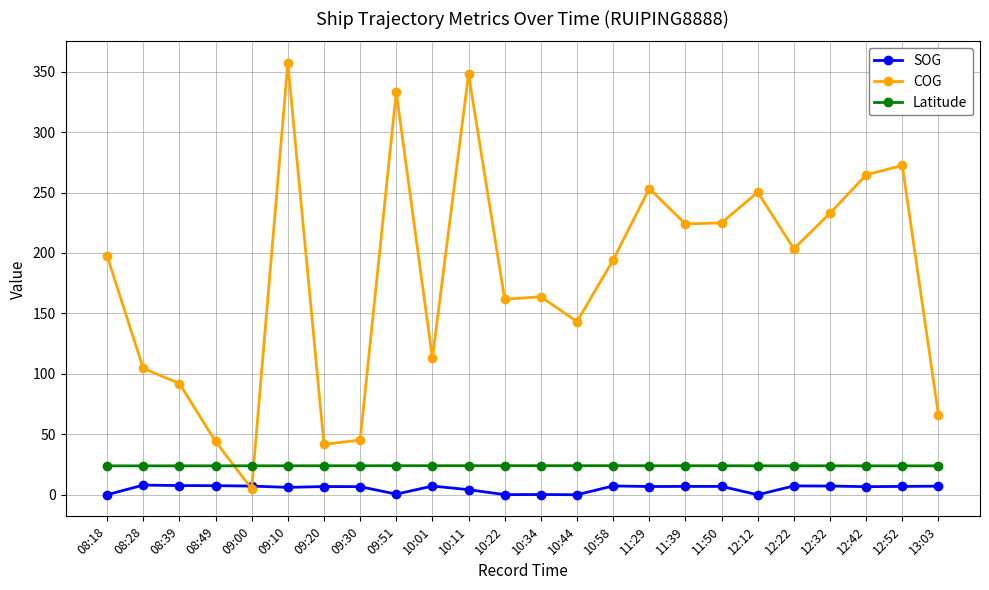

What is the maximum value shown in the chart?

357.2